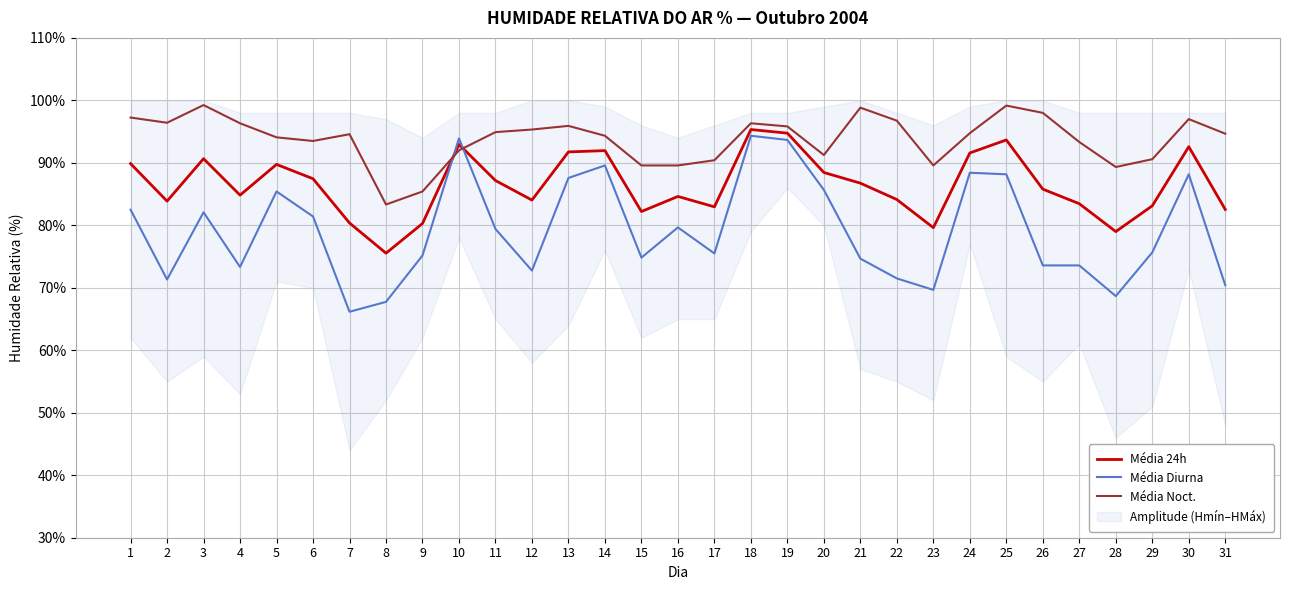

What is the value of the Média 24h point at the 22nd from the left?

84.1